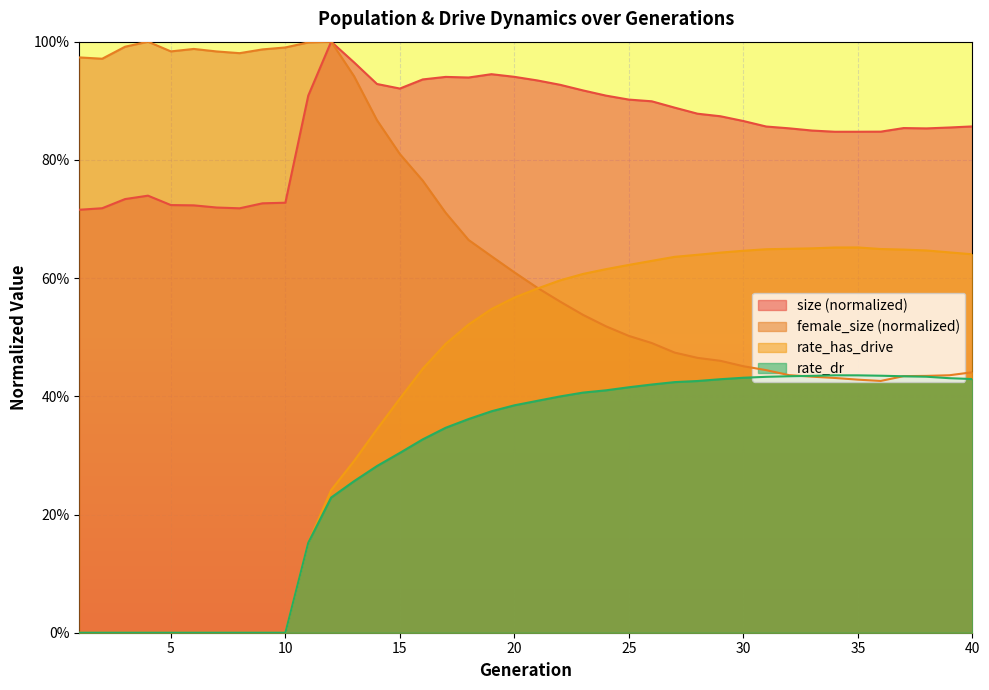

At which category is the sum across all series the highest?

19